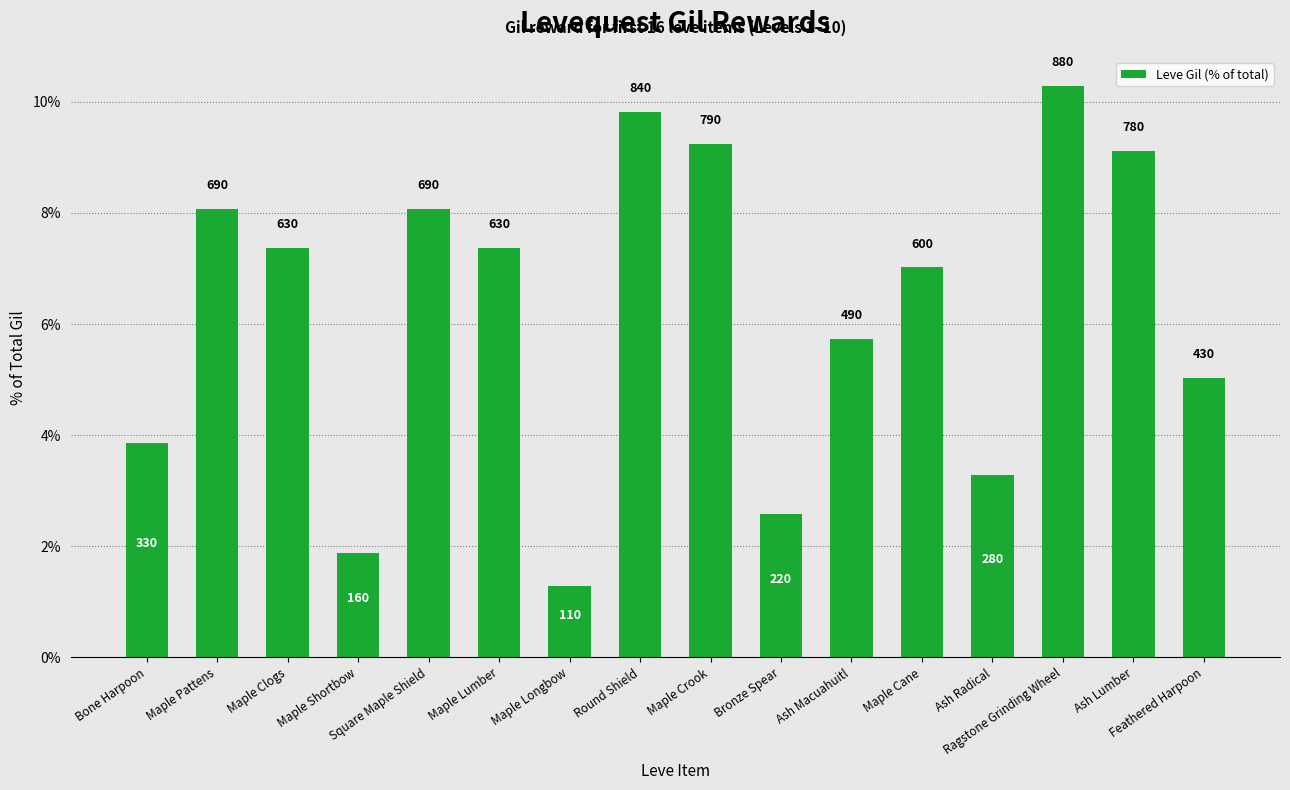

What is the difference between the values at Ash Radical and Maple Pattens?

4.8